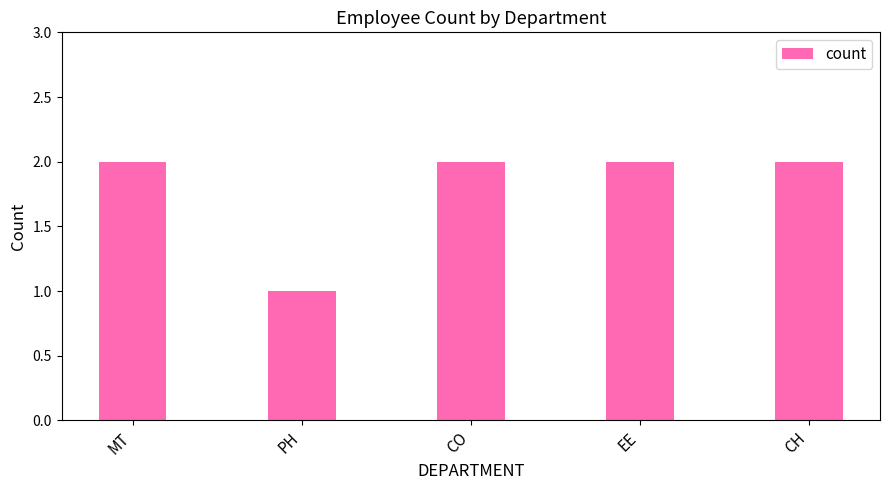

What is the sum of the values at EE and MT?

4